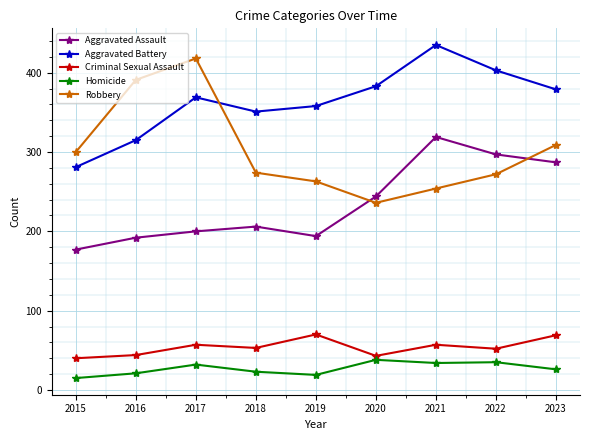

How many categories are shown in the chart?

9